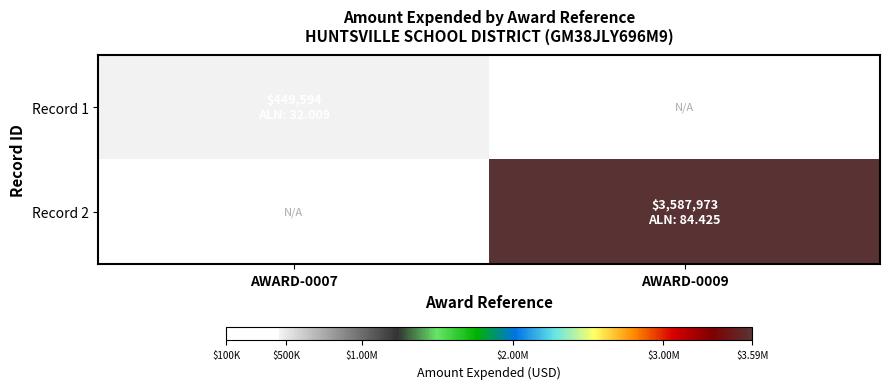

Which series has the largest range (max minus min)?

Record 1